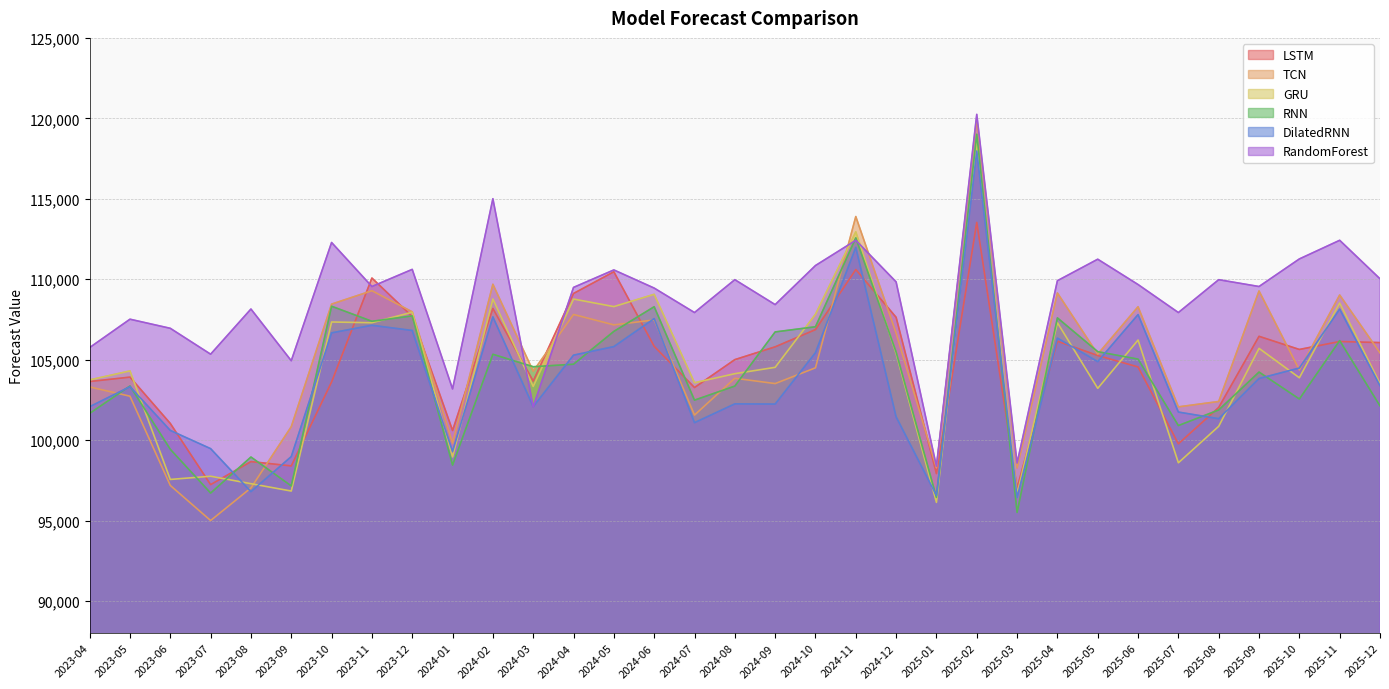

Which category has the lowest value across all series?

2023-07